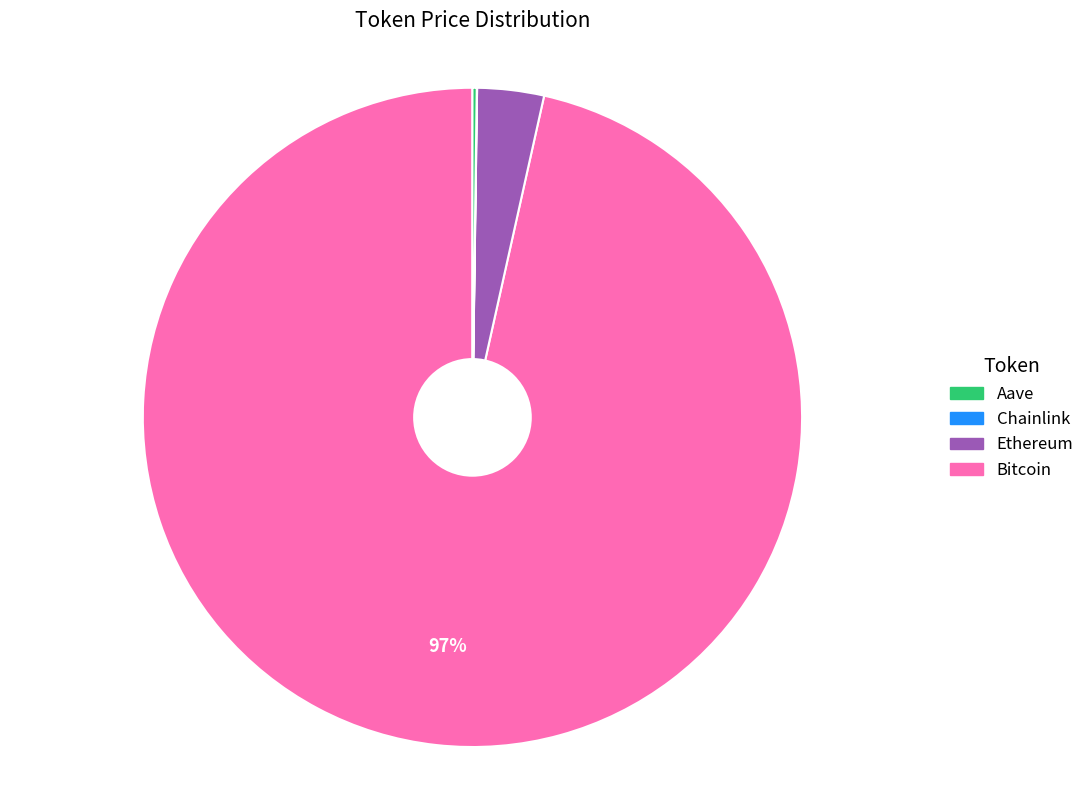

Is there any slice that represents more than half of the pie?

Yes